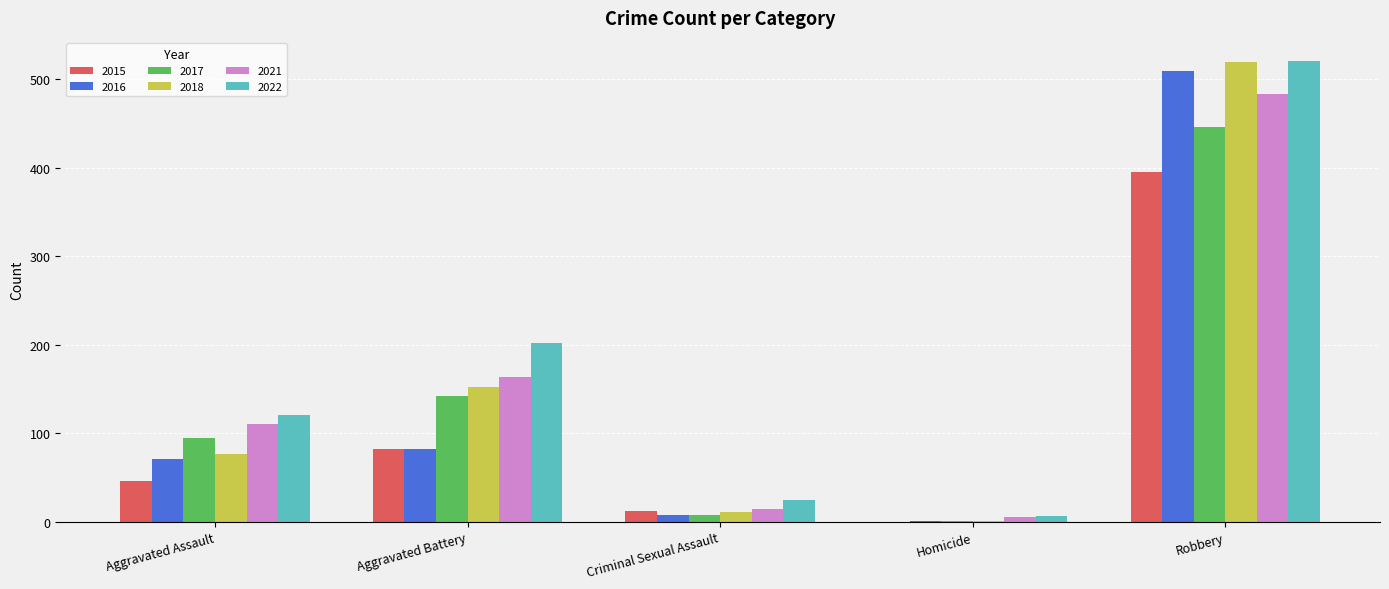

True or false: 2017 has a value of 446 at Robbery.

True